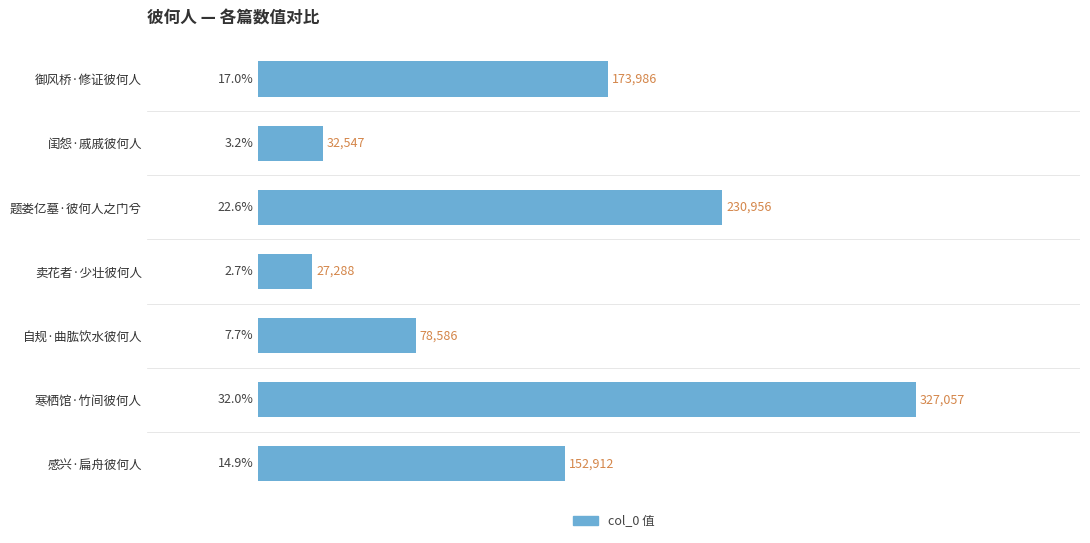

The chart shows a value of 27288 at 卖花者·少壮彼何人. True or false?

True